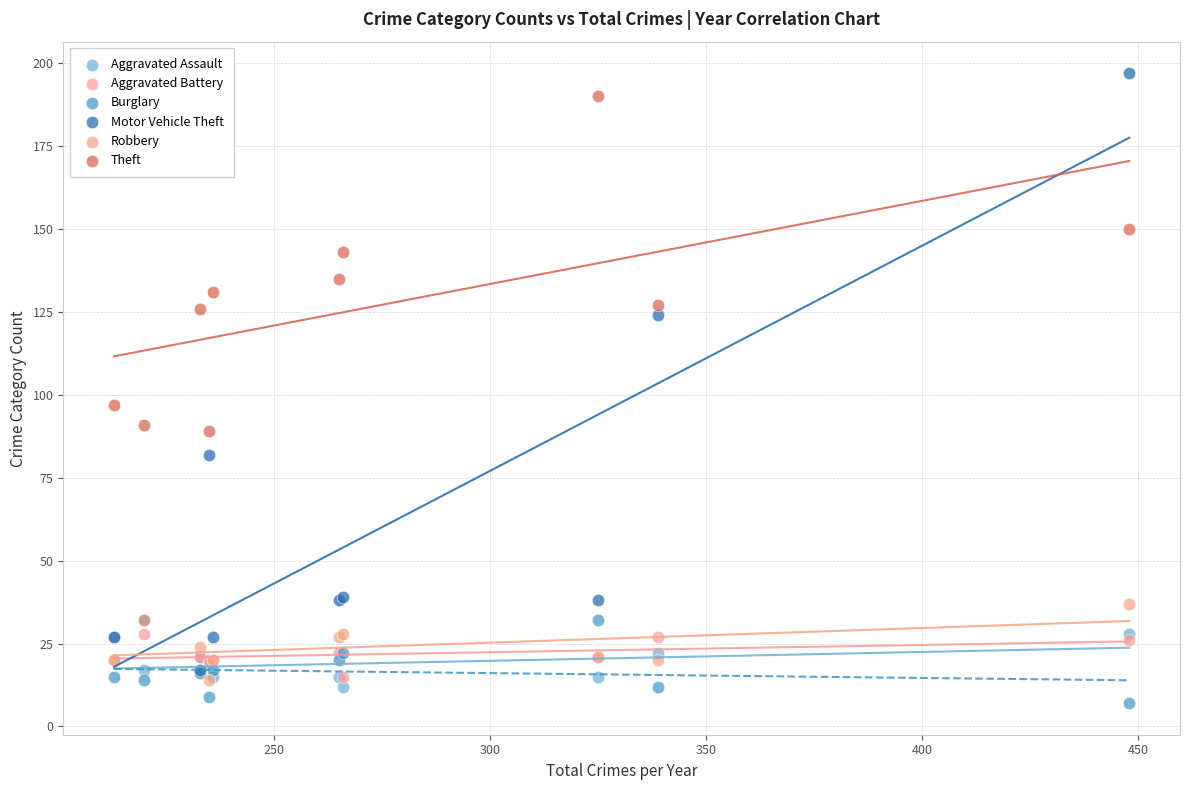

Which series reaches the minimum Y coordinate?

Burglary